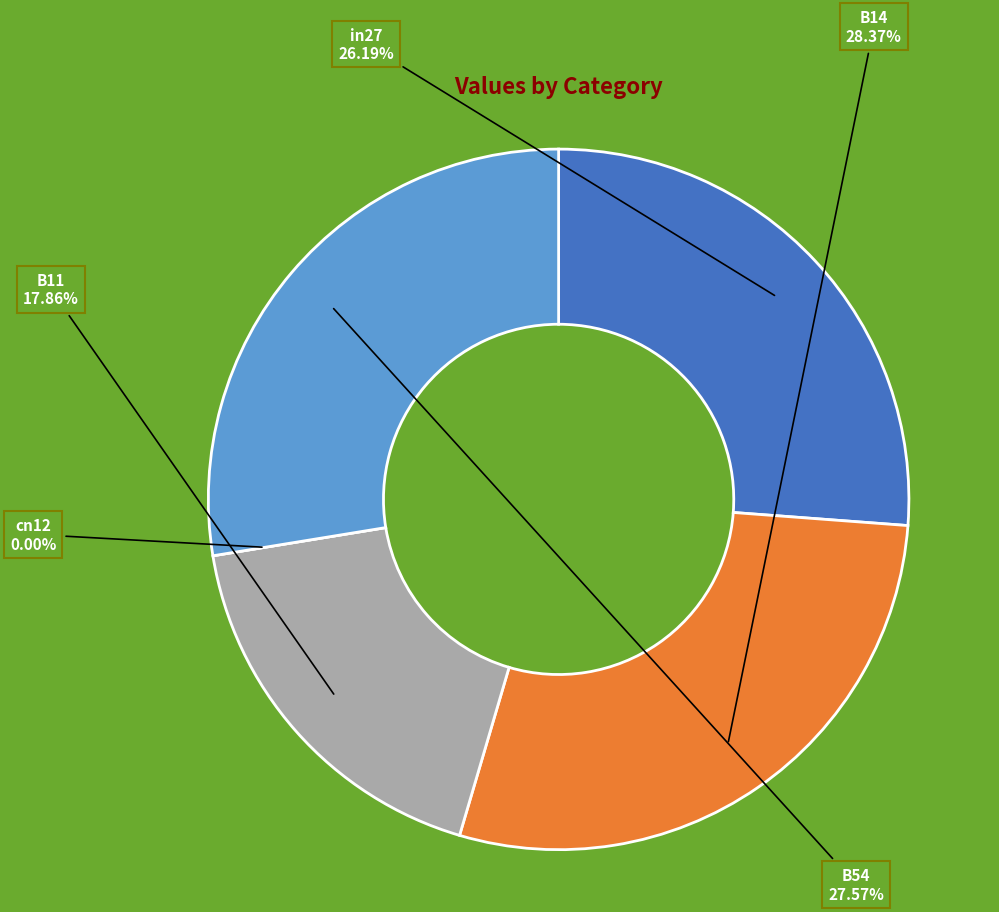

How much of the chart is everything except in27?

73.8%